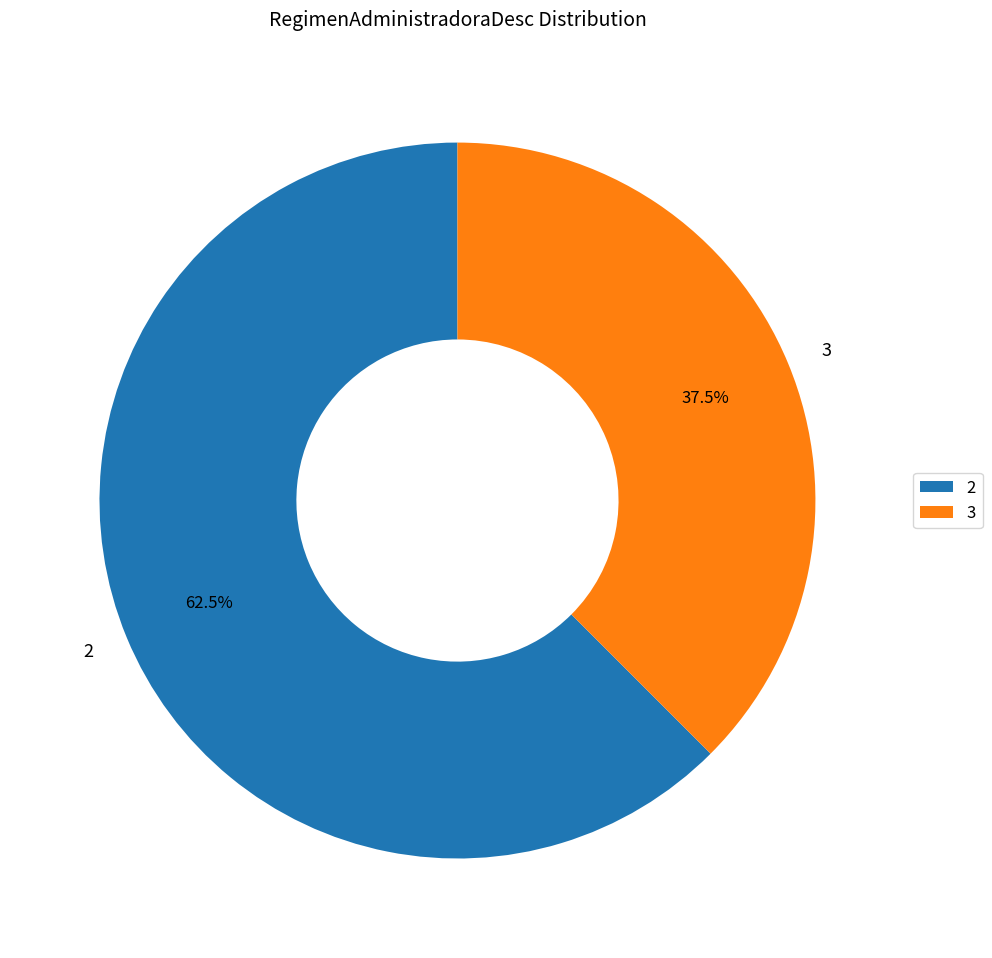

Count the number of slices in the pie.

2